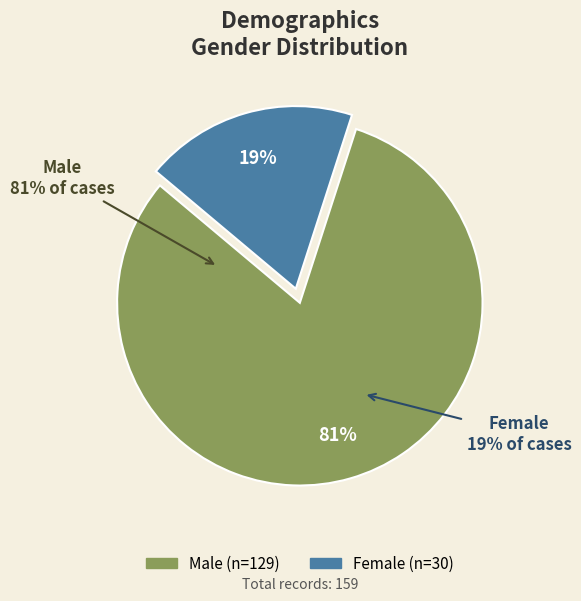

Which slice is the largest?

Male